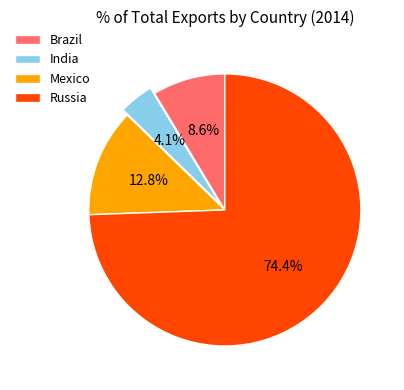

To the nearest percent, what is the difference between the Russia and India slice percentages?

70%